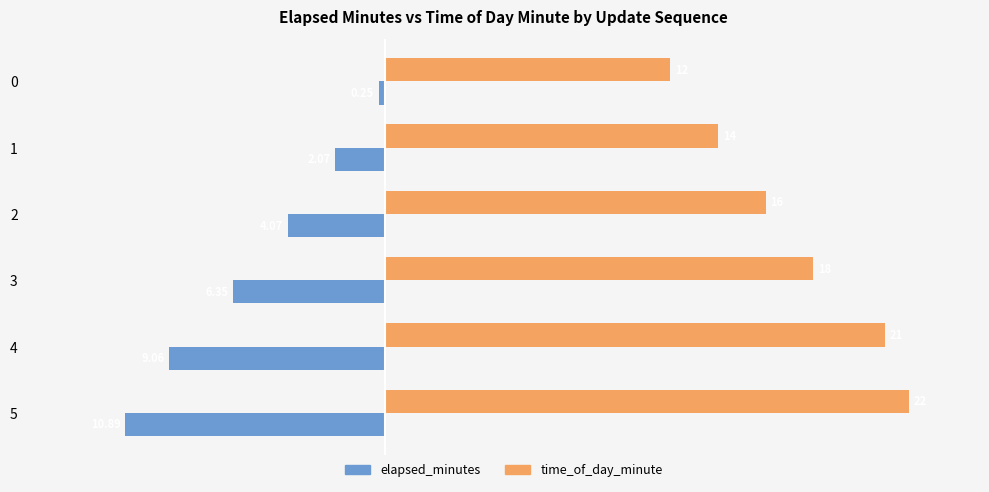

What are all the series names shown in the legend?

elapsed_minutes, time_of_day_minute